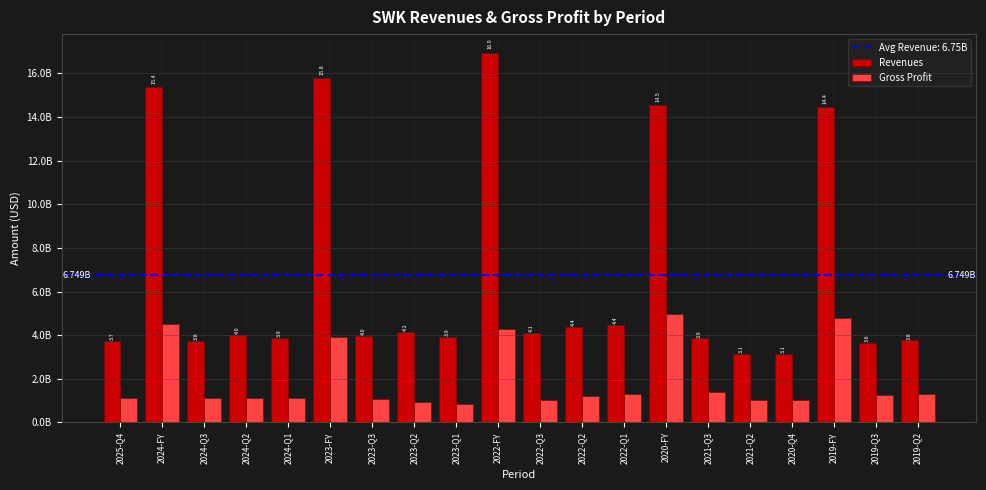

Which series has the largest range (max minus min)?

Revenues